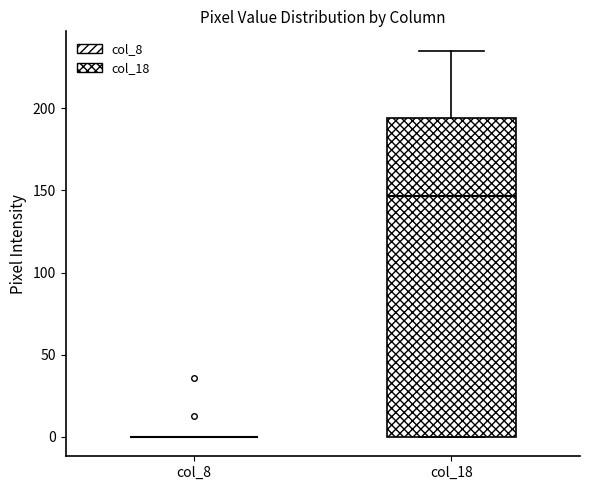

Where does the median line of the box for col_18 sit on the y-axis? The values are not printed on the chart, so give them approximately, as read against the axis.

145